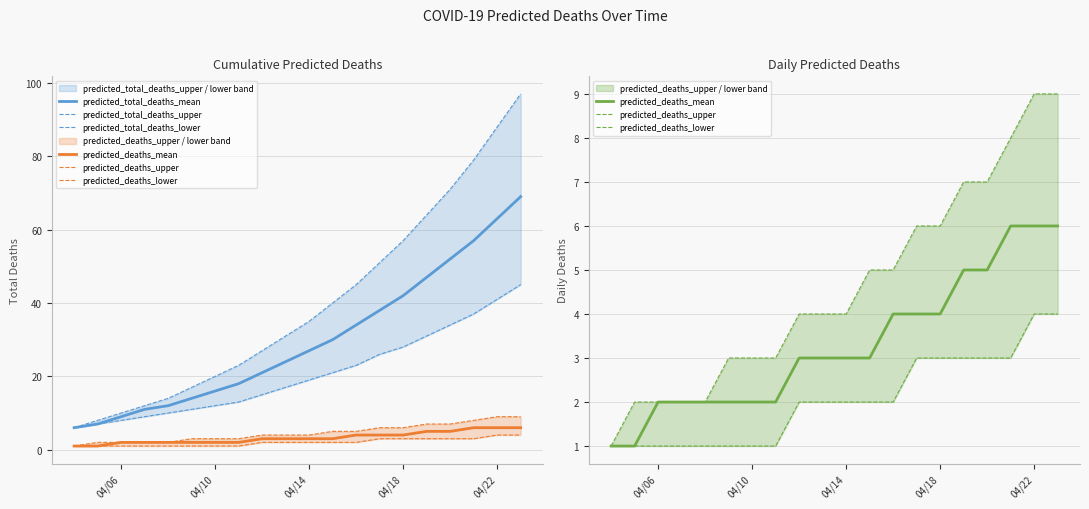

True or false: predicted_total_deaths_upper has more than 0 points higher than both neighbors.

False